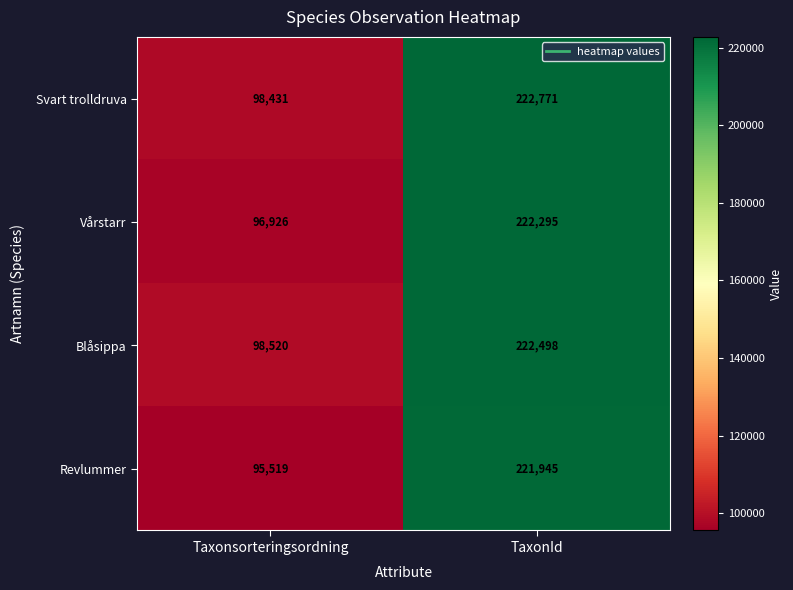

Which series has the largest range (max minus min)?

Revlummer